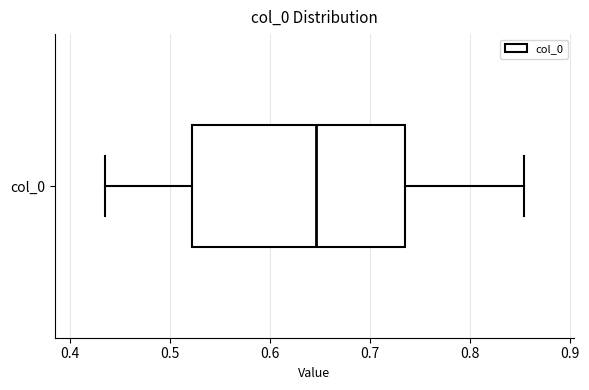

Where does the right whisker of the box for col_0 end on the x-axis? The values are not printed on the chart, so give them approximately, as read against the axis.

0.85